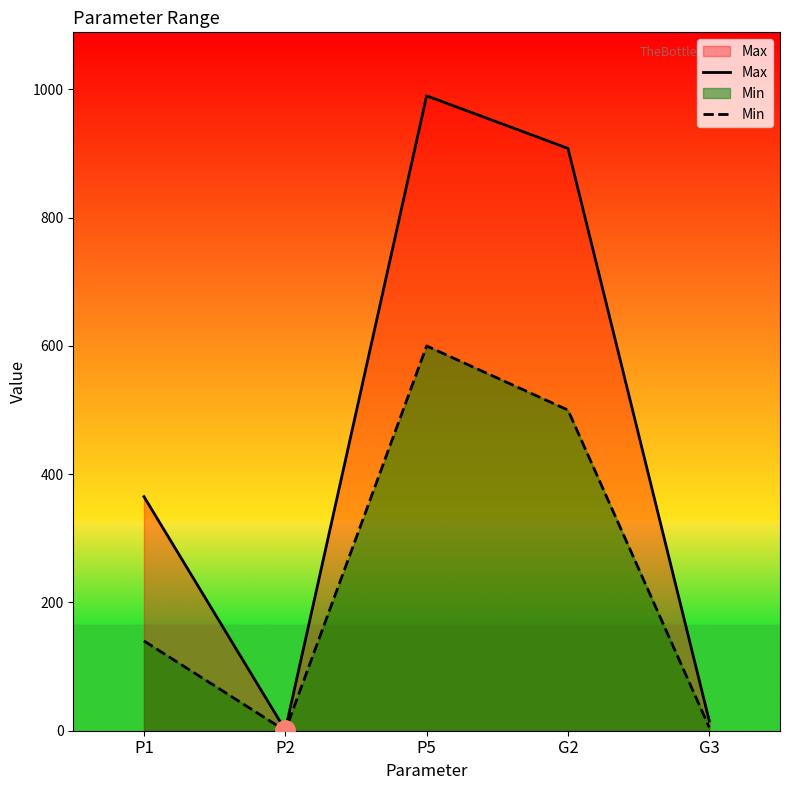

Between P5 and G2, which series saw the biggest shift?

Min